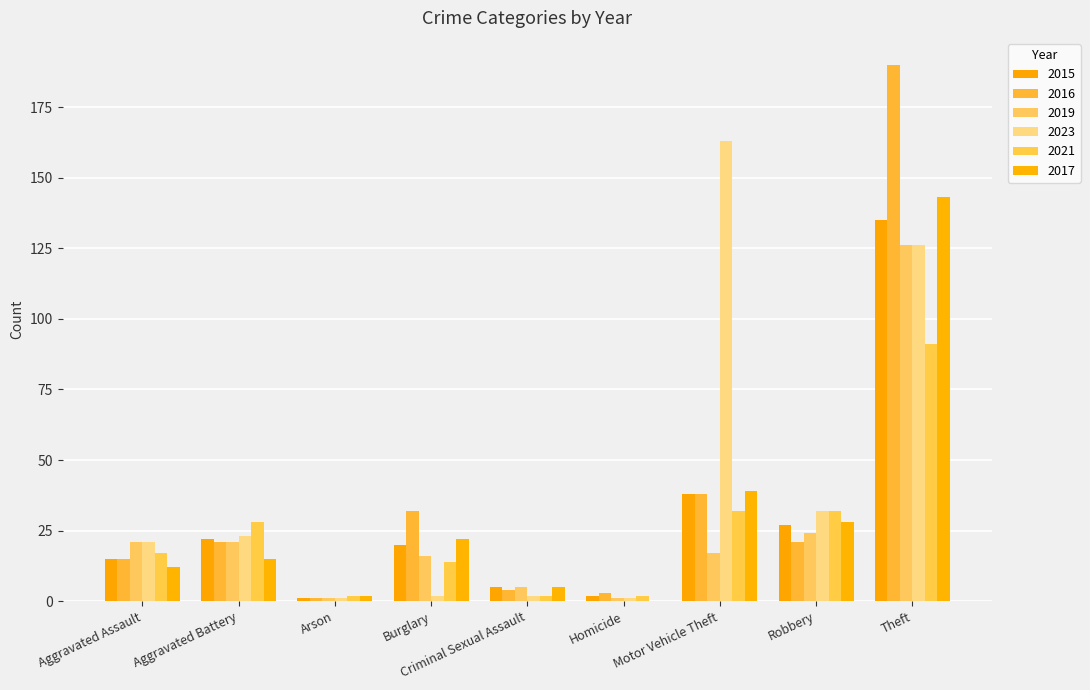

Which series has the largest total across all categories?

2023